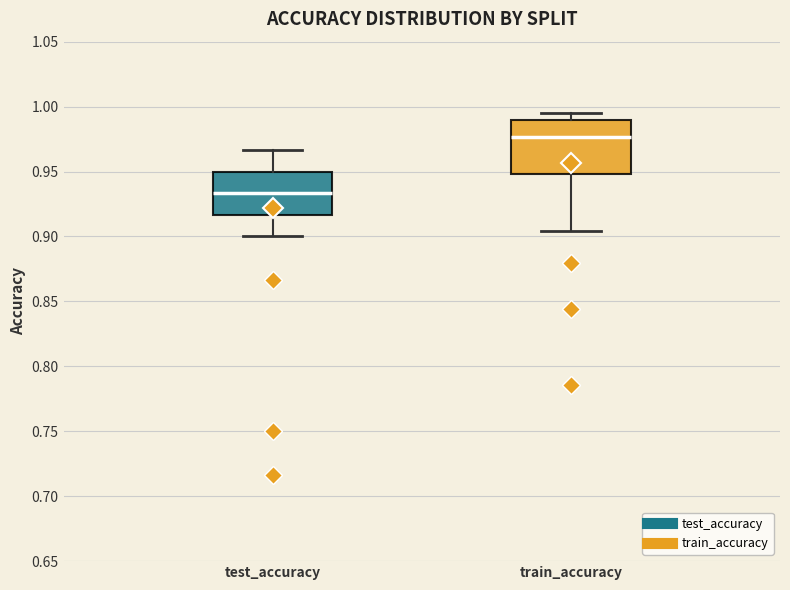

Where does the lower whisker of the box for test_accuracy end on the y-axis? The values are not printed on the chart, so give them approximately, as read against the axis.

0.900